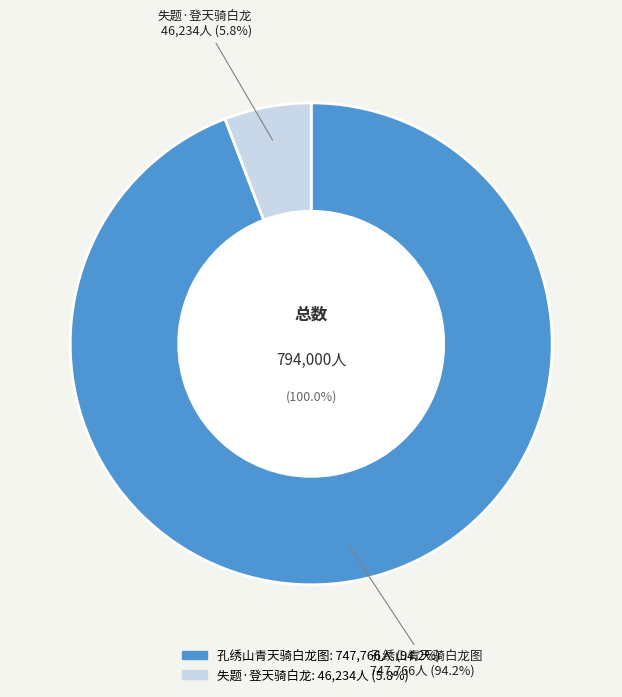

To the nearest percent, what is the difference between the largest and smallest slice percentages?

88%